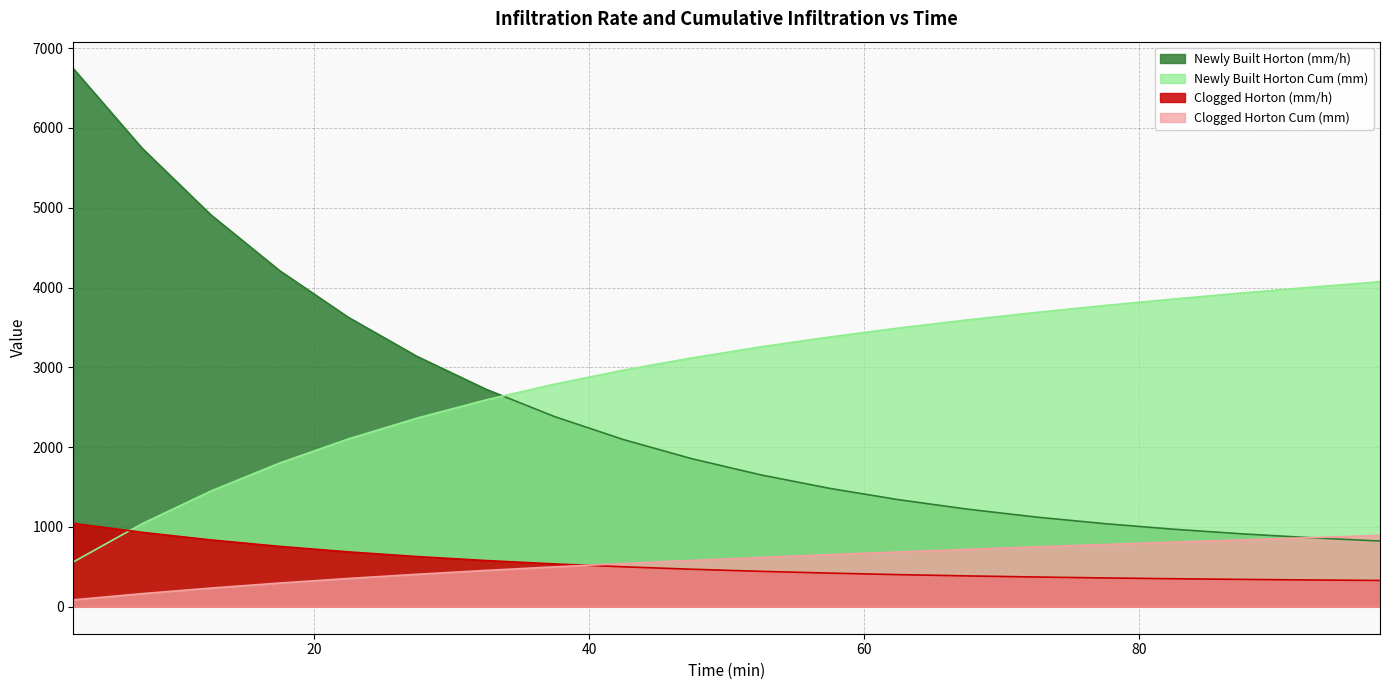

How many distinct data groups are displayed?

4